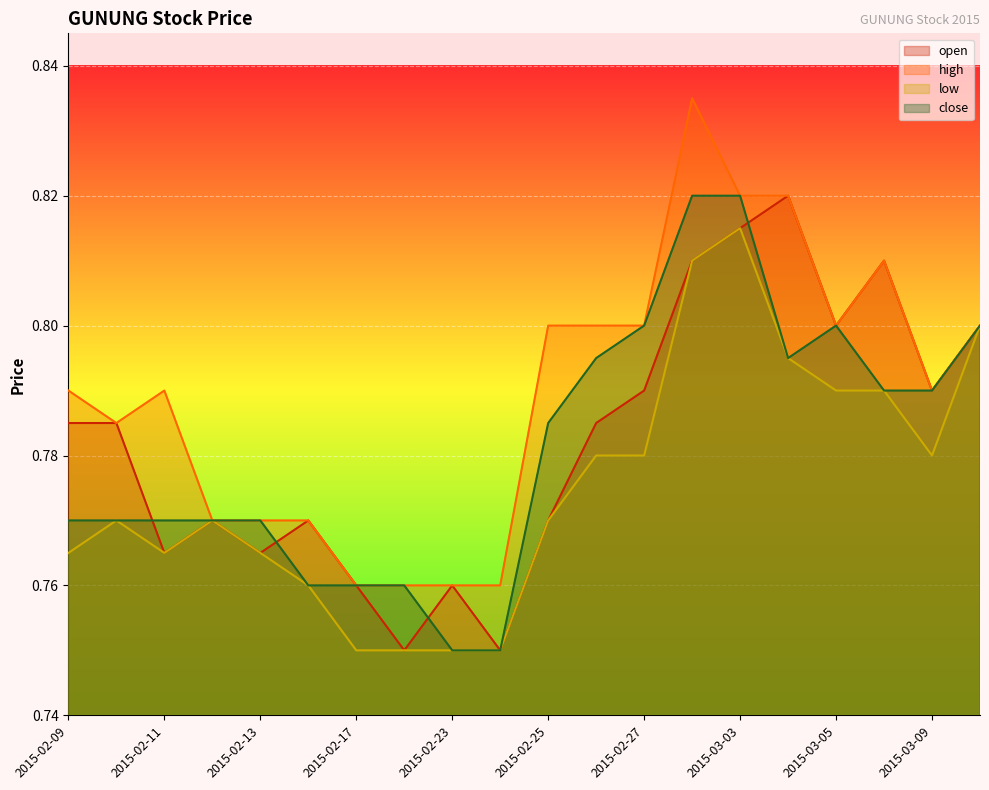

Reading left to right, extract all data points from this chart.

open: 0.8	0.8	0.8	0.8	0.8	0.8	0.8	0.8	0.8	0.8	0.8	0.8	0.8	0.8	0.8	0.8	0.8	0.8	0.8	0.8
high: 0.8	0.8	0.8	0.8	0.8	0.8	0.8	0.8	0.8	0.8	0.8	0.8	0.8	0.8	0.8	0.8	0.8	0.8	0.8	0.8
low: 0.8	0.8	0.8	0.8	0.8	0.8	0.8	0.8	0.8	0.8	0.8	0.8	0.8	0.8	0.8	0.8	0.8	0.8	0.8	0.8
close: 0.8	0.8	0.8	0.8	0.8	0.8	0.8	0.8	0.8	0.8	0.8	0.8	0.8	0.8	0.8	0.8	0.8	0.8	0.8	0.8